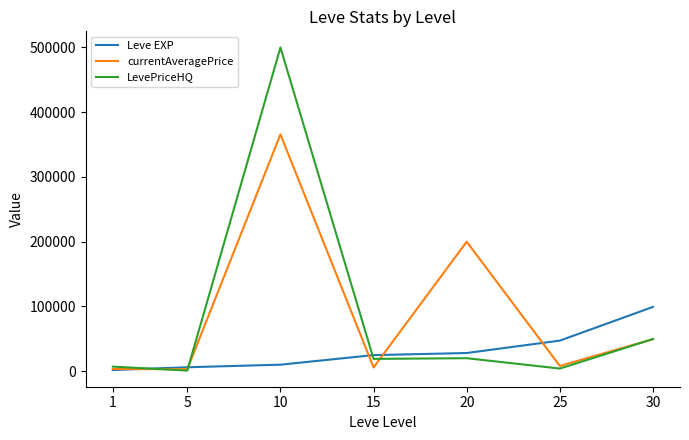

The LevePriceHQ series shows 4000 at 25. True or false?

True